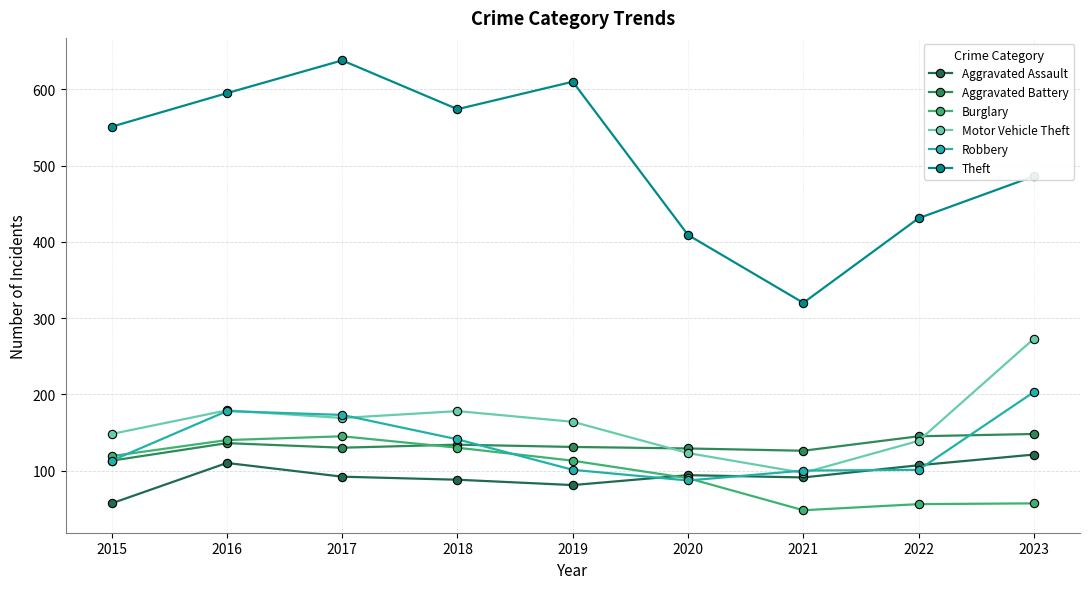

At which category does Robbery reach its first local peak?

2016